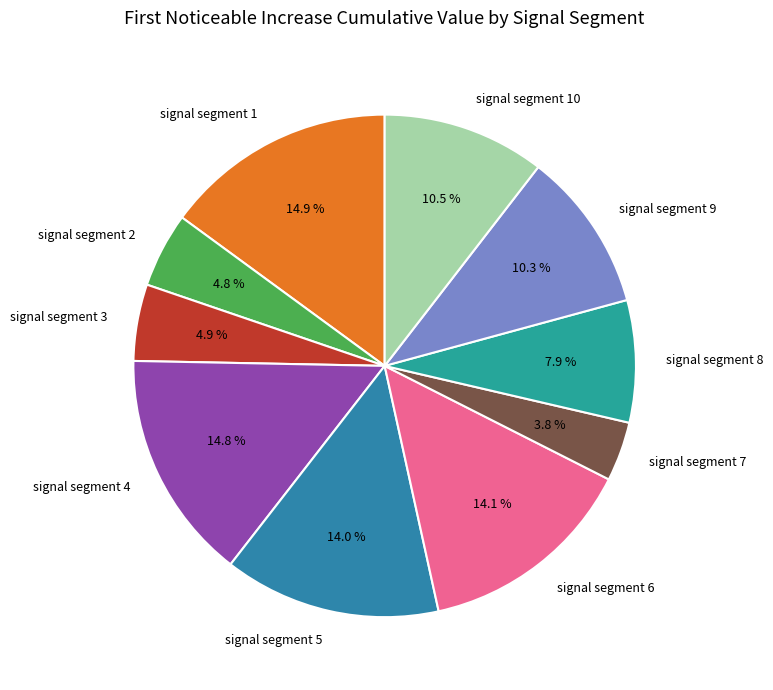

To the nearest percent, what is the average slice percentage?

10%